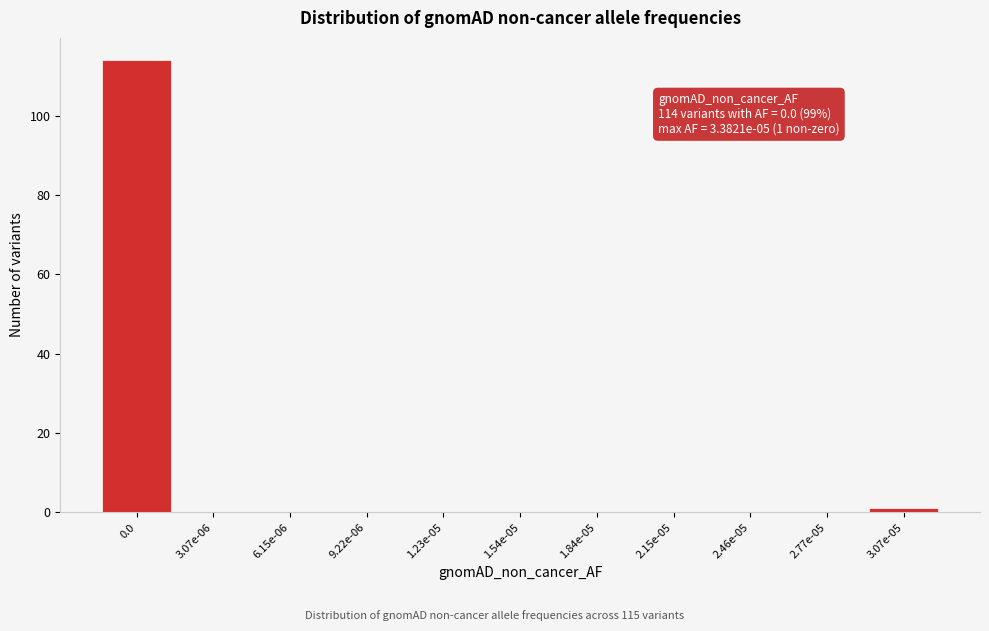

Reading right to left, transcribe all the data shown in this chart.

3.07e-05=1	2.77e-05=0	2.46e-05=0	2.15e-05=0	1.84e-05=0	1.54e-05=0	1.23e-05=0	9.22e-06=0	6.15e-06=0	3.07e-06=0	0.0=114